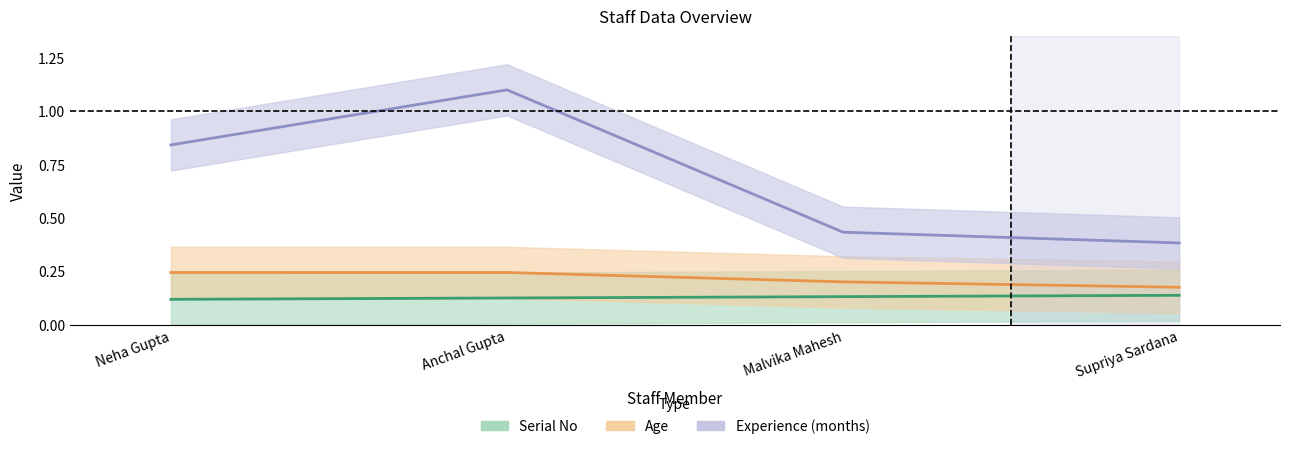

What is the minimum value for Serial No?

0.1